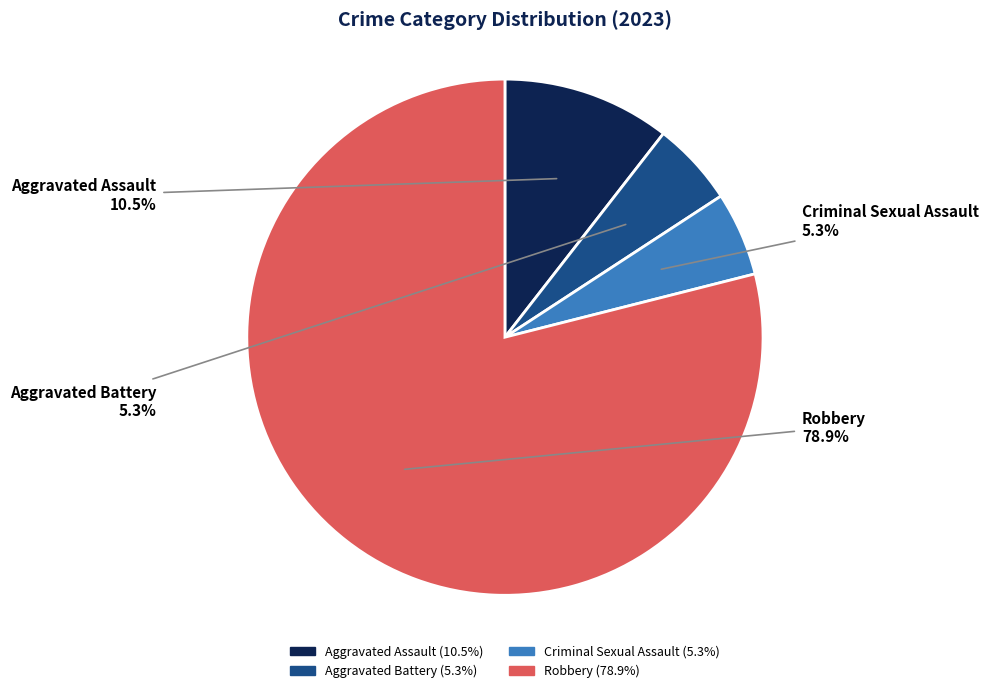

To the nearest percent, what is the difference between the largest and smallest slice percentages?

74%